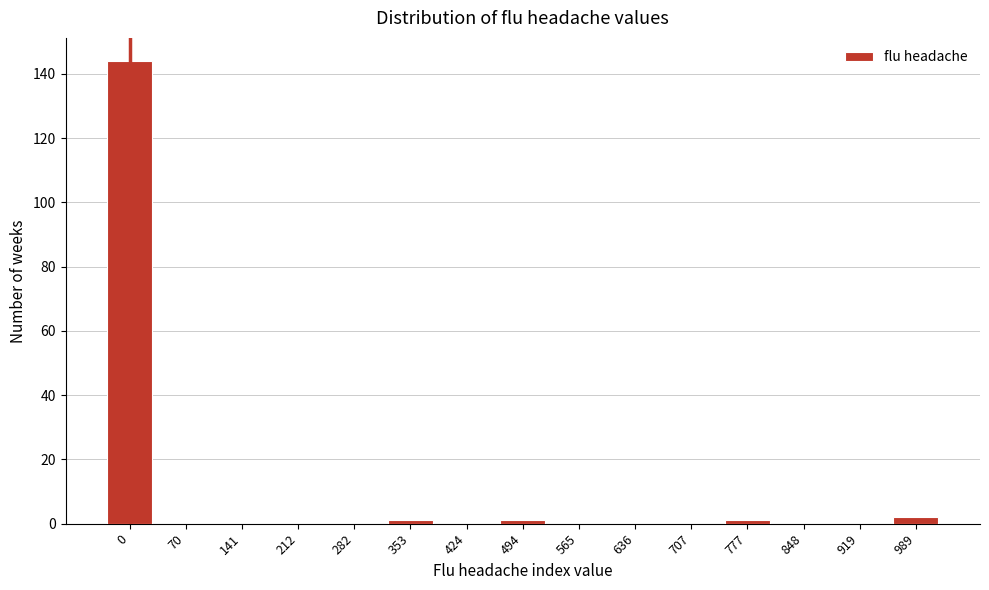

Reading left to right, what are all the values shown in this chart?

0=144	70=0	141=0	212=0	282=0	353=1	424=0	494=1	565=0	636=0	707=0	777=1	848=0	919=0	989=2